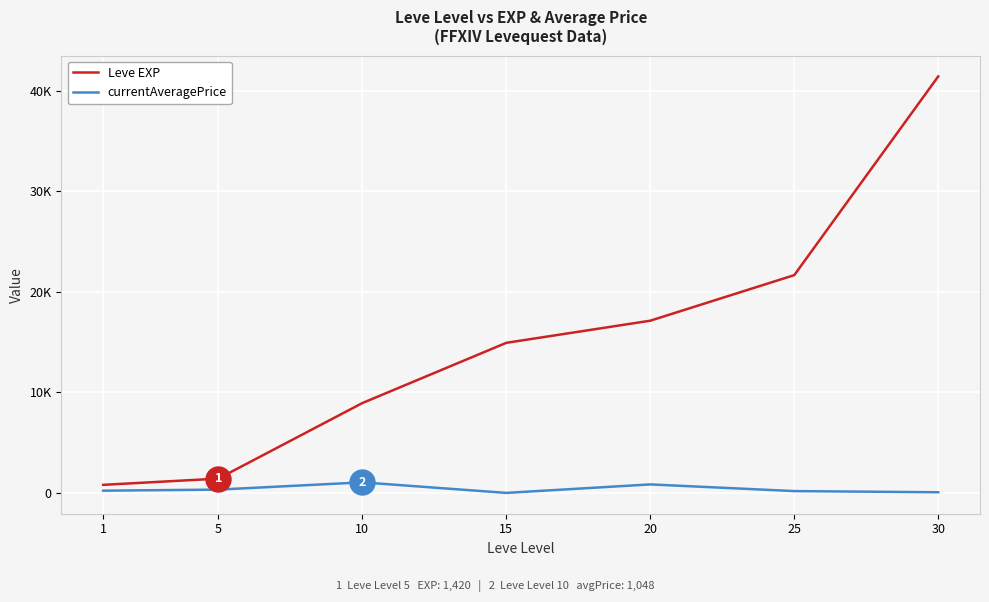

Does the chart have visible grid lines?

Yes